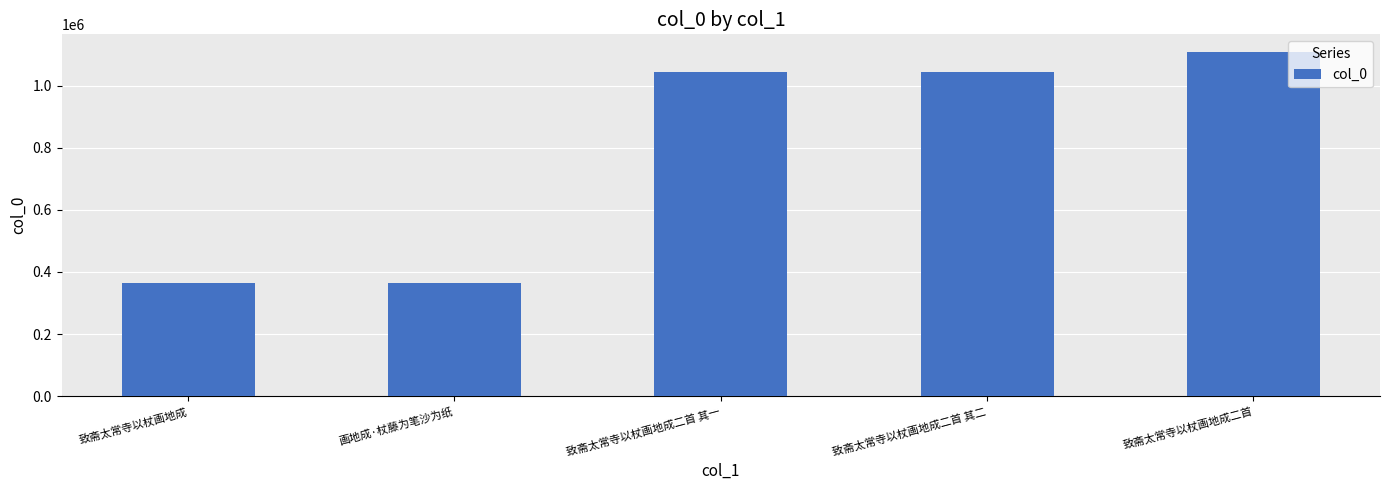

Which has a higher value, 致斋太常寺以杖画地成二首 其一 or 致斋太常寺以杖画地成二首?

致斋太常寺以杖画地成二首